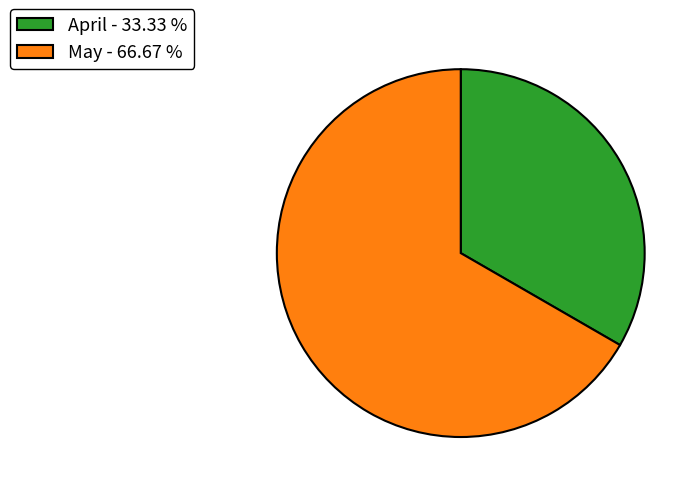

What is the ratio of the value at May - 66.67 % to the value at April - 33.33 %?

2.0